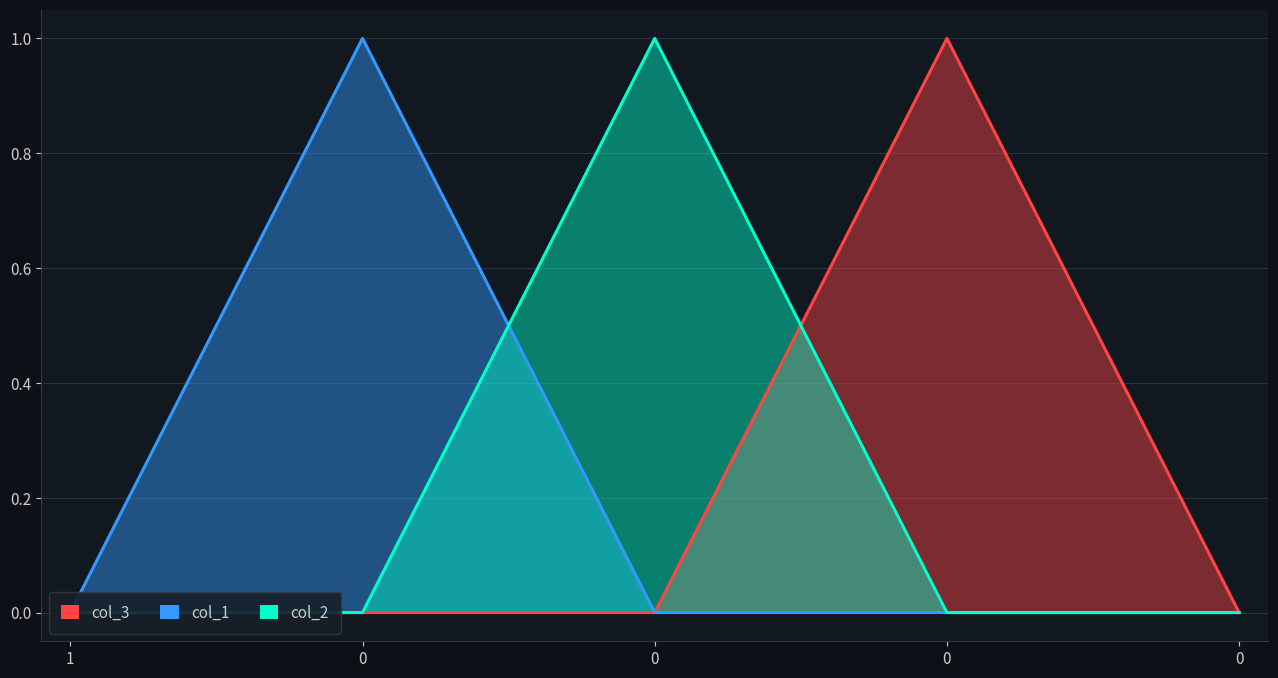

What is the difference between the col_2 values at 0 and 0?

1